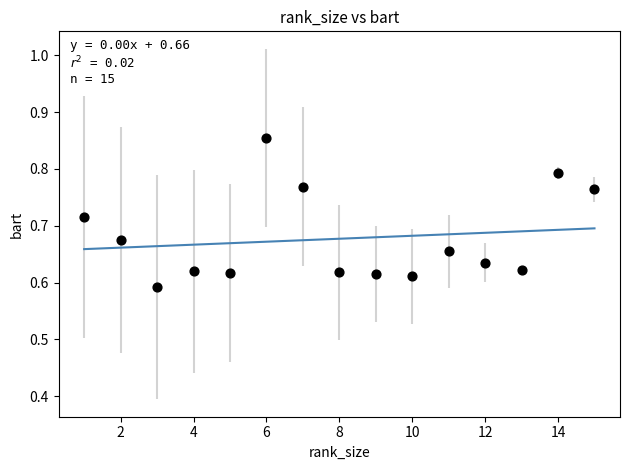

What is the range of X values (max minus min)?

14.0